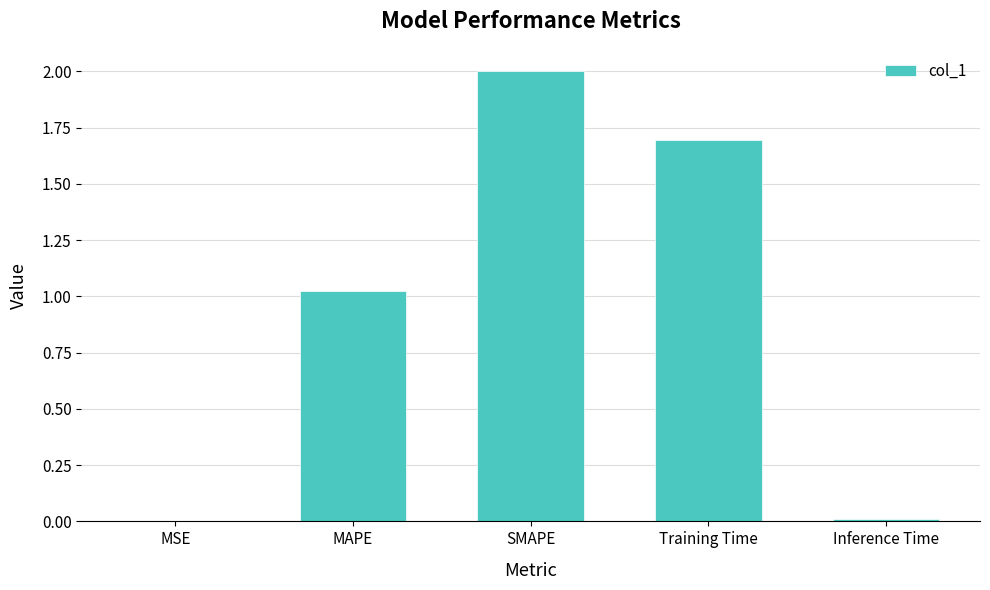

At which label does the data first exceed 1?

MAPE